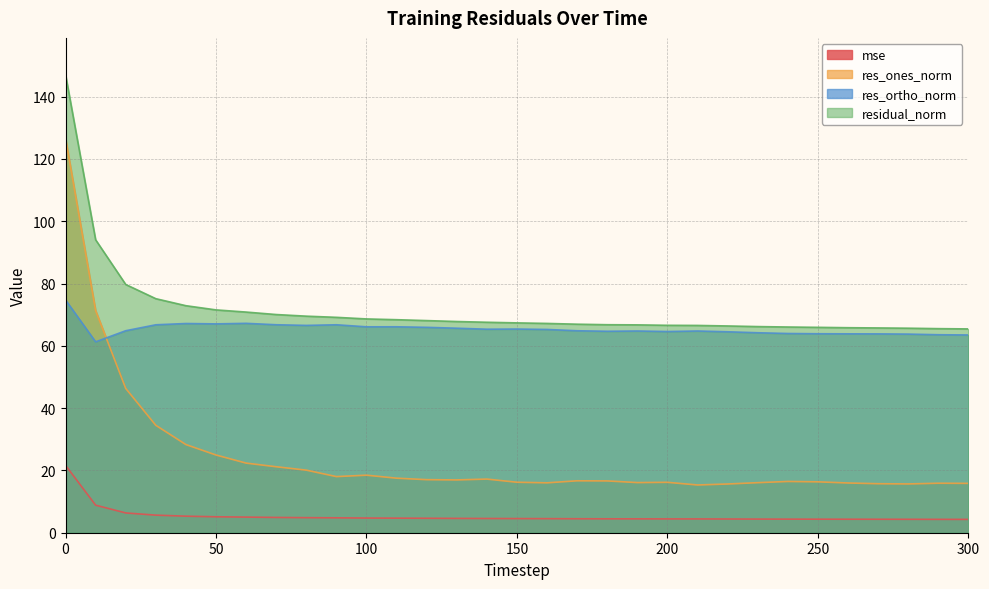

True or false: res_ones_norm has a value of 78.5 at 20.

False